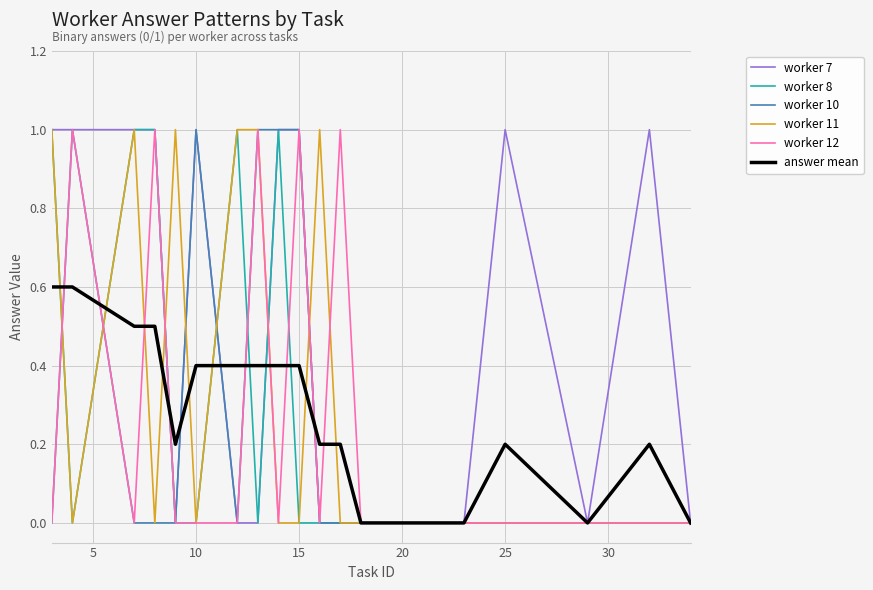

Which series has the largest total across all categories?

worker 7